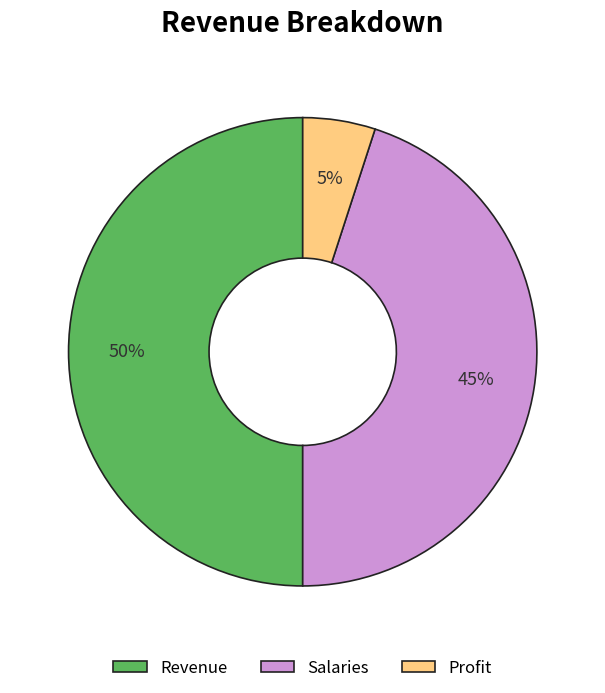

How many segments does this pie chart have?

3